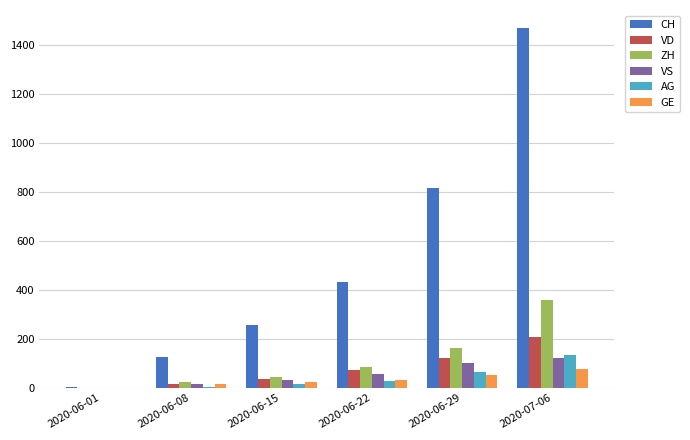

At which category is the sum across all series the highest?

2020-07-06